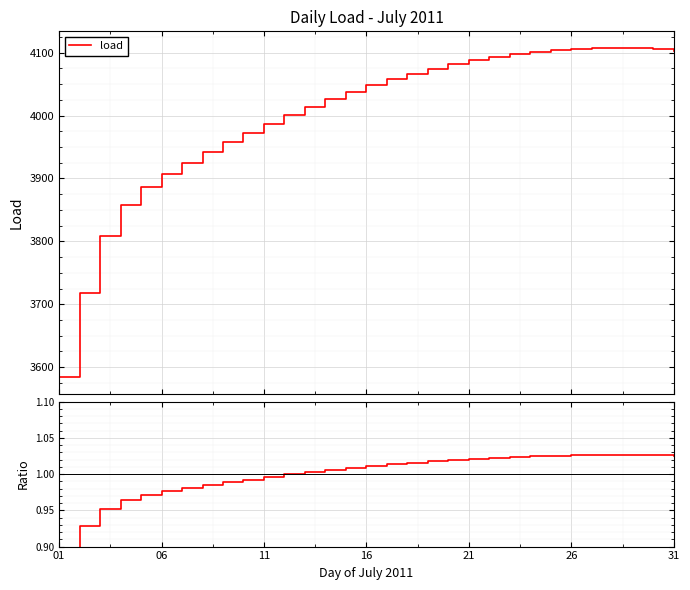

What is the difference between the maximum and minimum values?

0.1